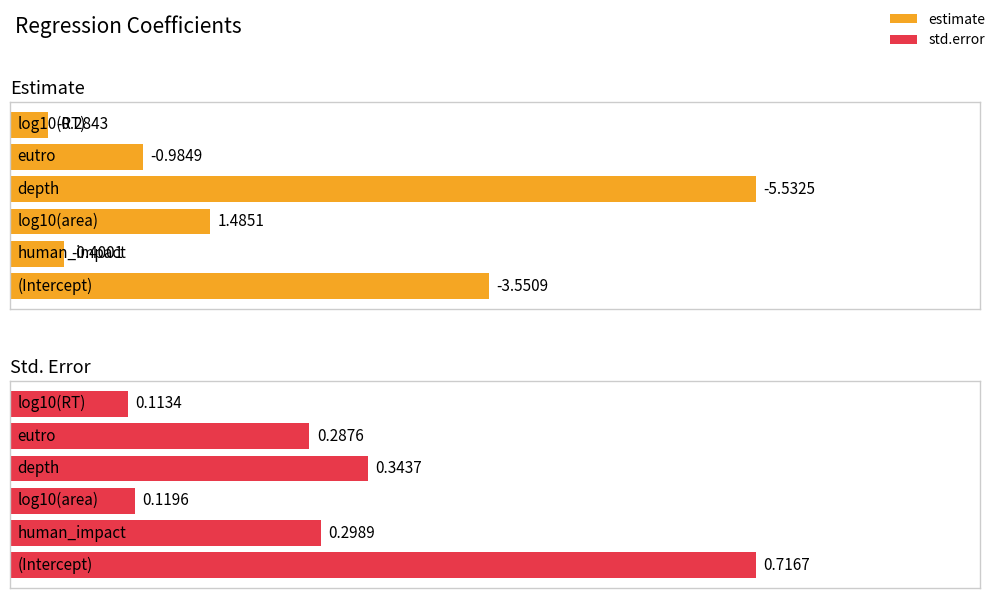

At which label does std.error reach its minimum?

log10(RT)